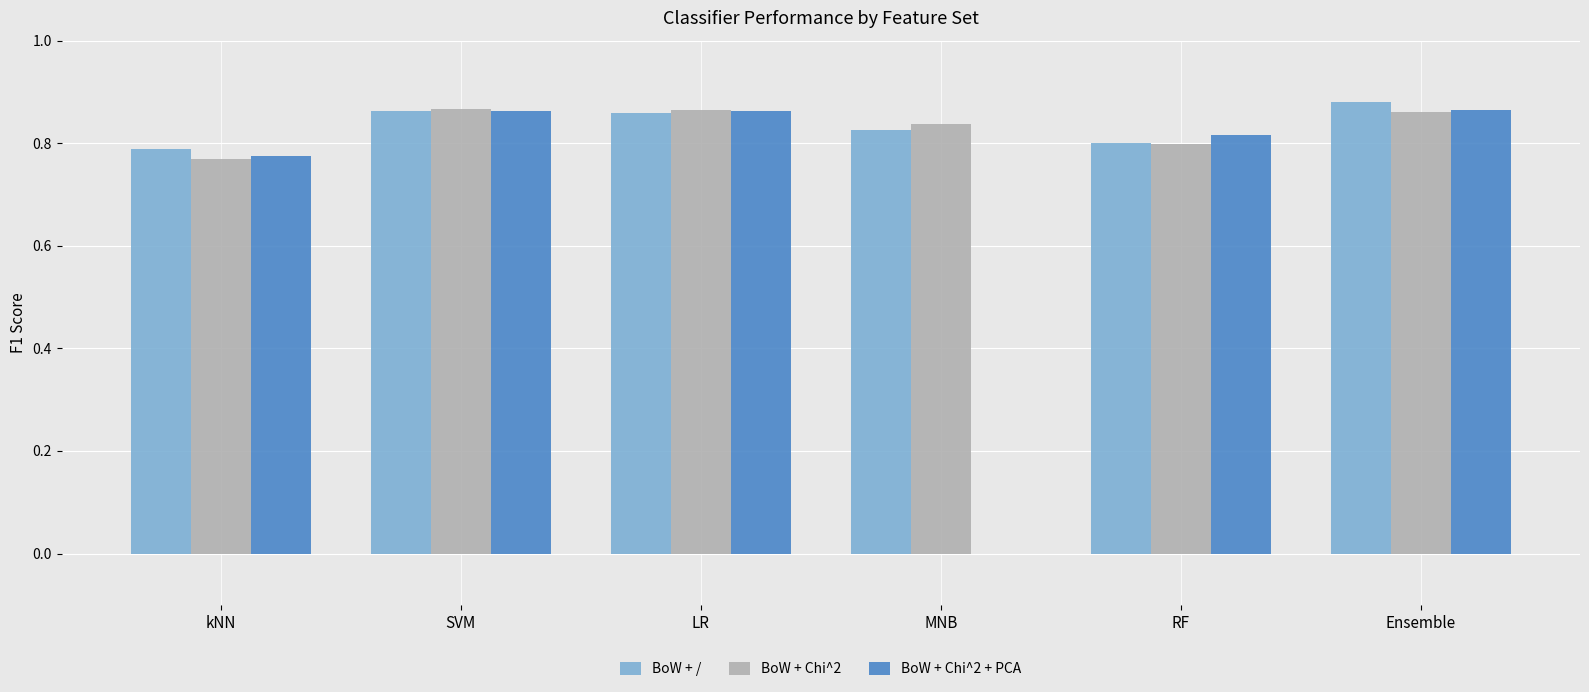

The value of BoW + / at LR is 1.3. True or false?

False